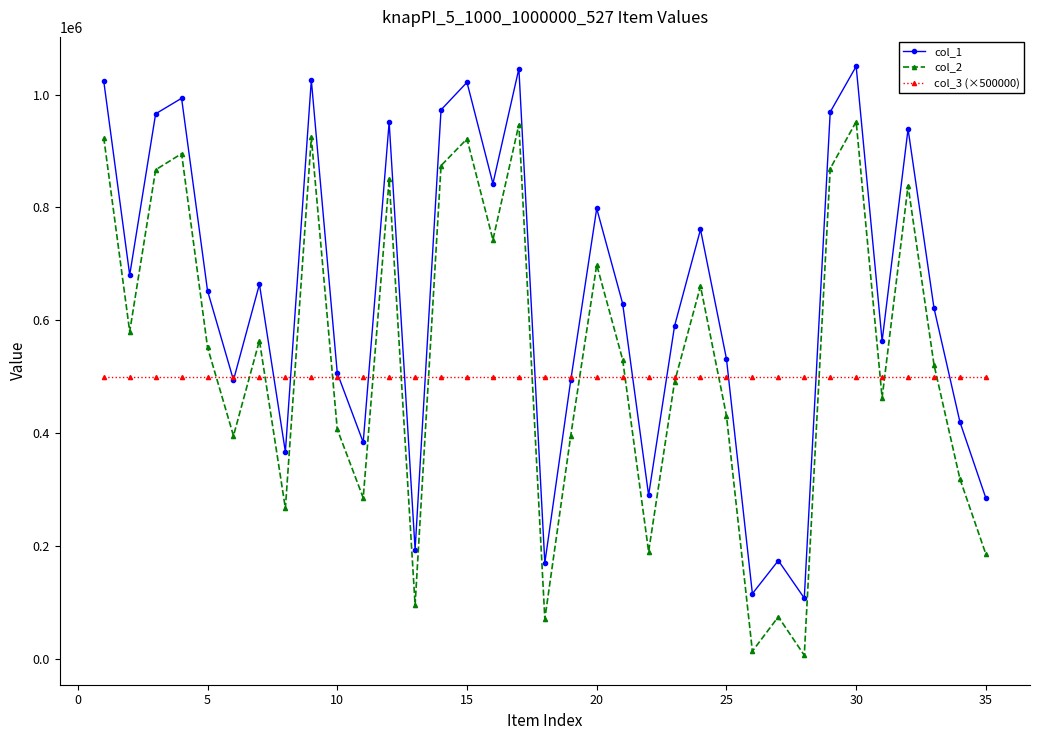

True or false: col_2 and col_1 cross at least once.

False